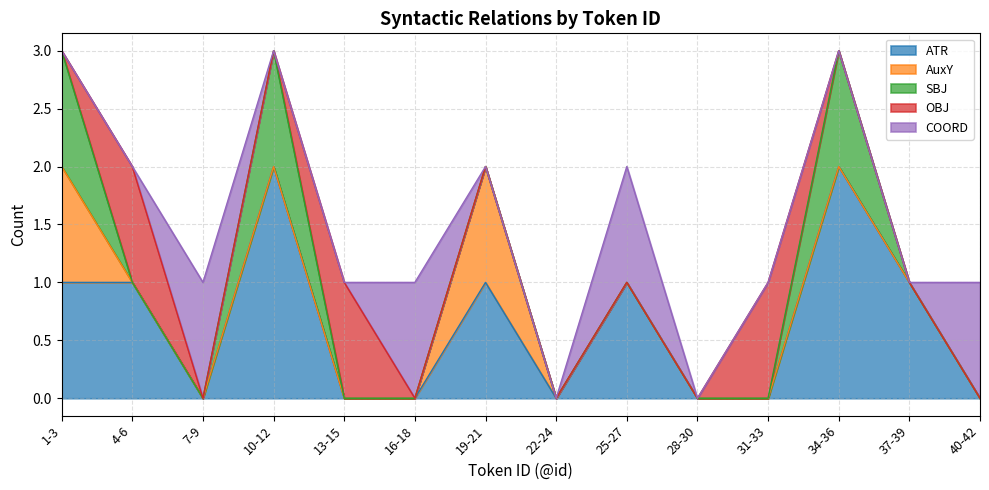

Between 4 and 11, which series saw the biggest shift?

ATR